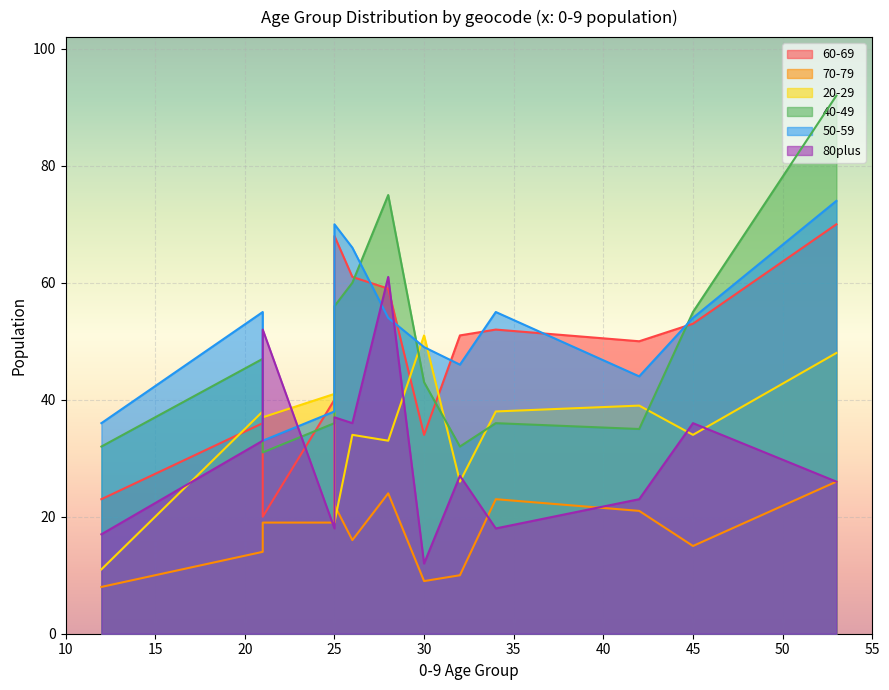

What is the total value across all series at 34?

222